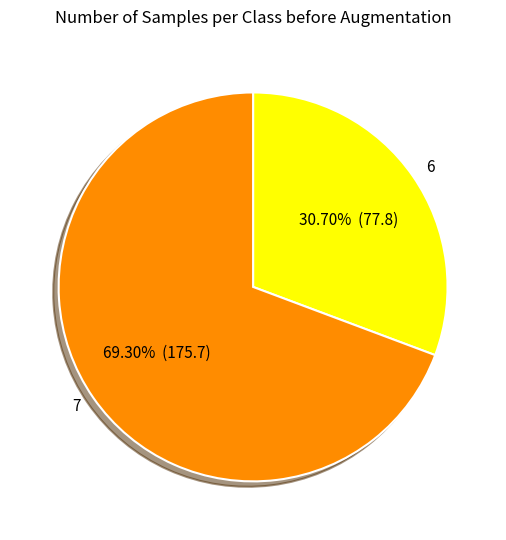

What percentage is NOT represented by 7?

30.7%